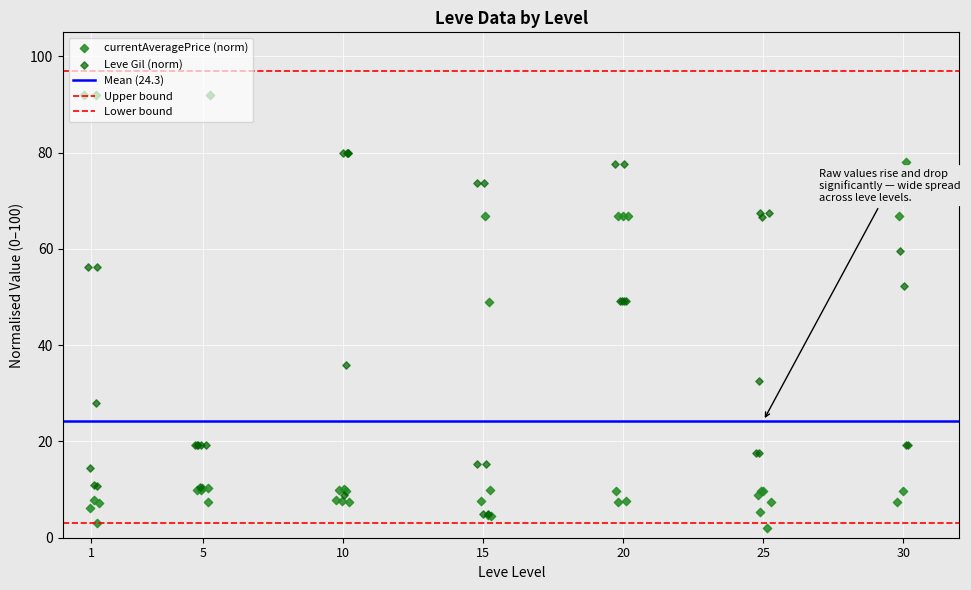

Which series has the largest Y range (max minus min)?

currentAveragePrice